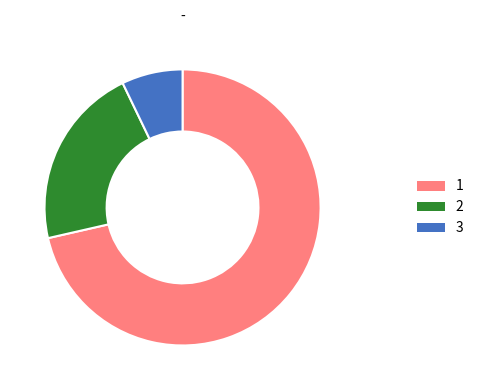

The 1 slice represents 71% of the pie. True or false?

True